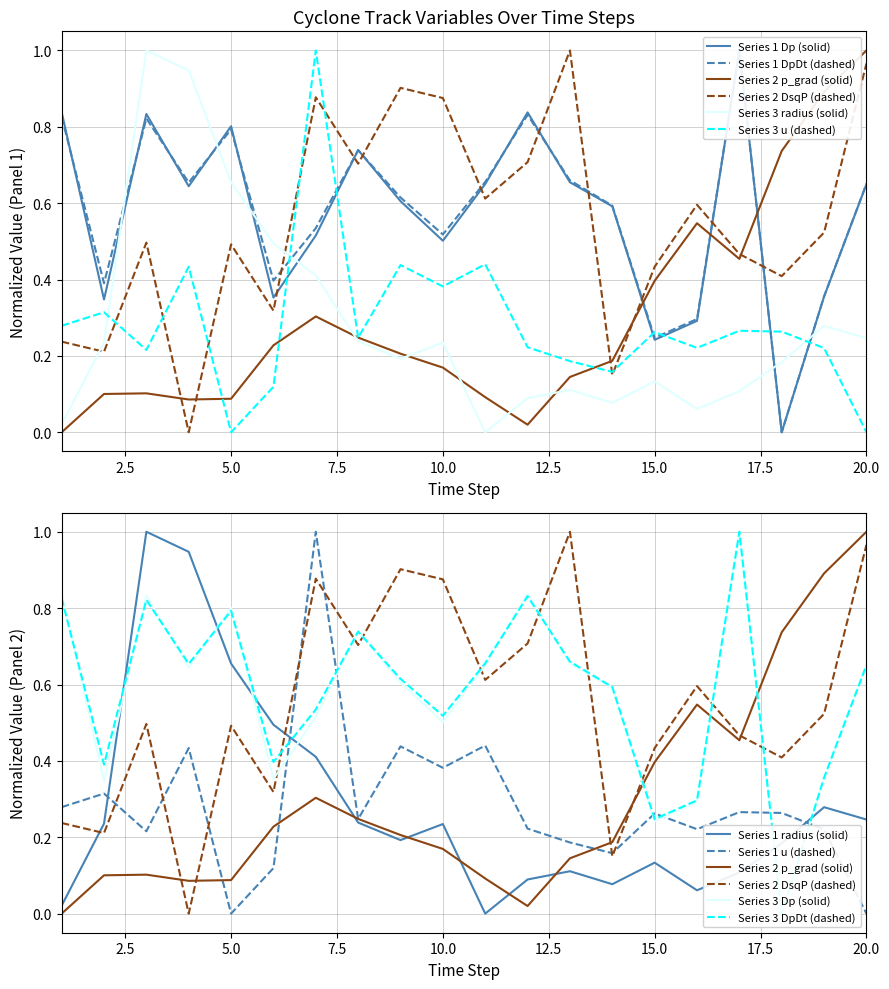

Is the value of Dp at 6 greater than the value of p_grad at 18?

No